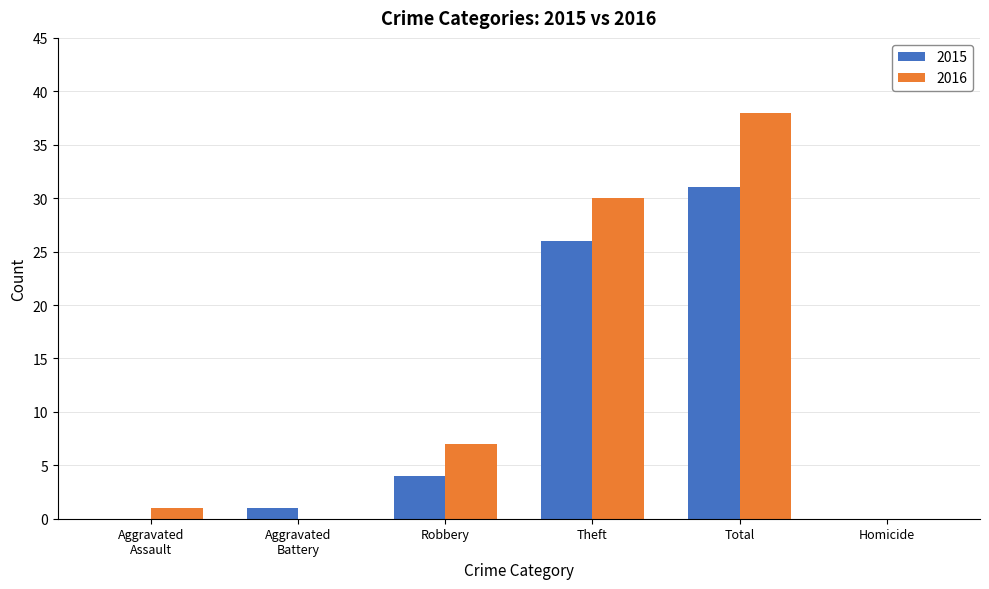

At which label does 2016 reach its peak?

Total